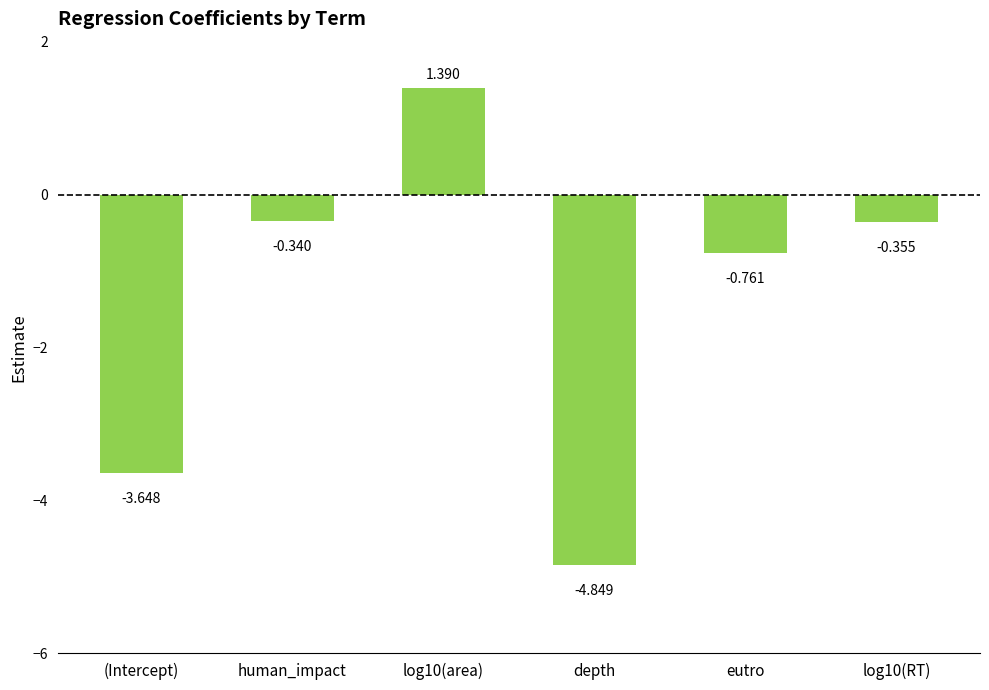

Which category has the lowest value across all series?

depth